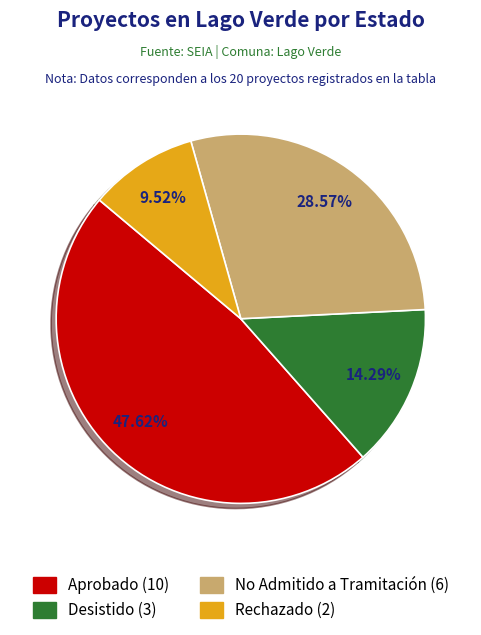

Is No Admitido a Tramitación the majority of the pie?

No